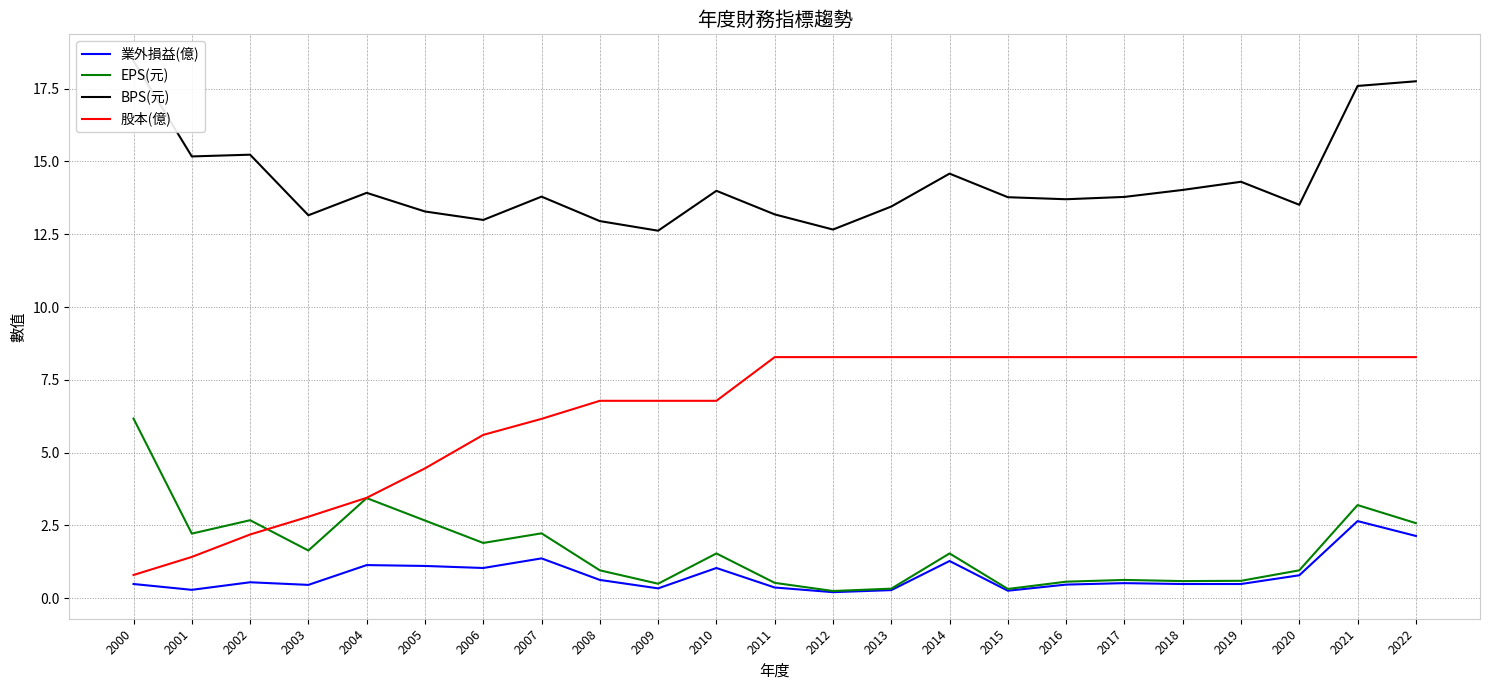

Where is EPS(元) nearest to the value 3?

2021